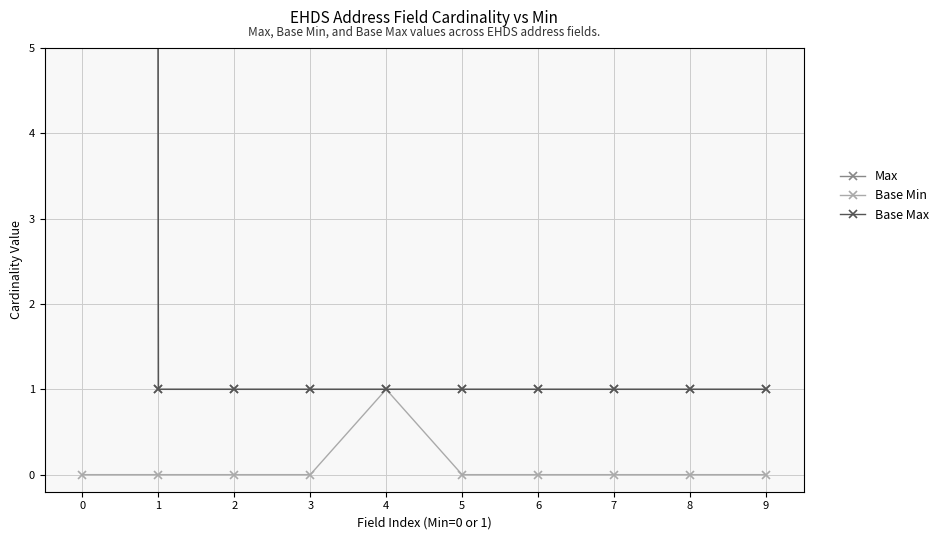

True or false: Base Max and Max intersect in this chart.

False